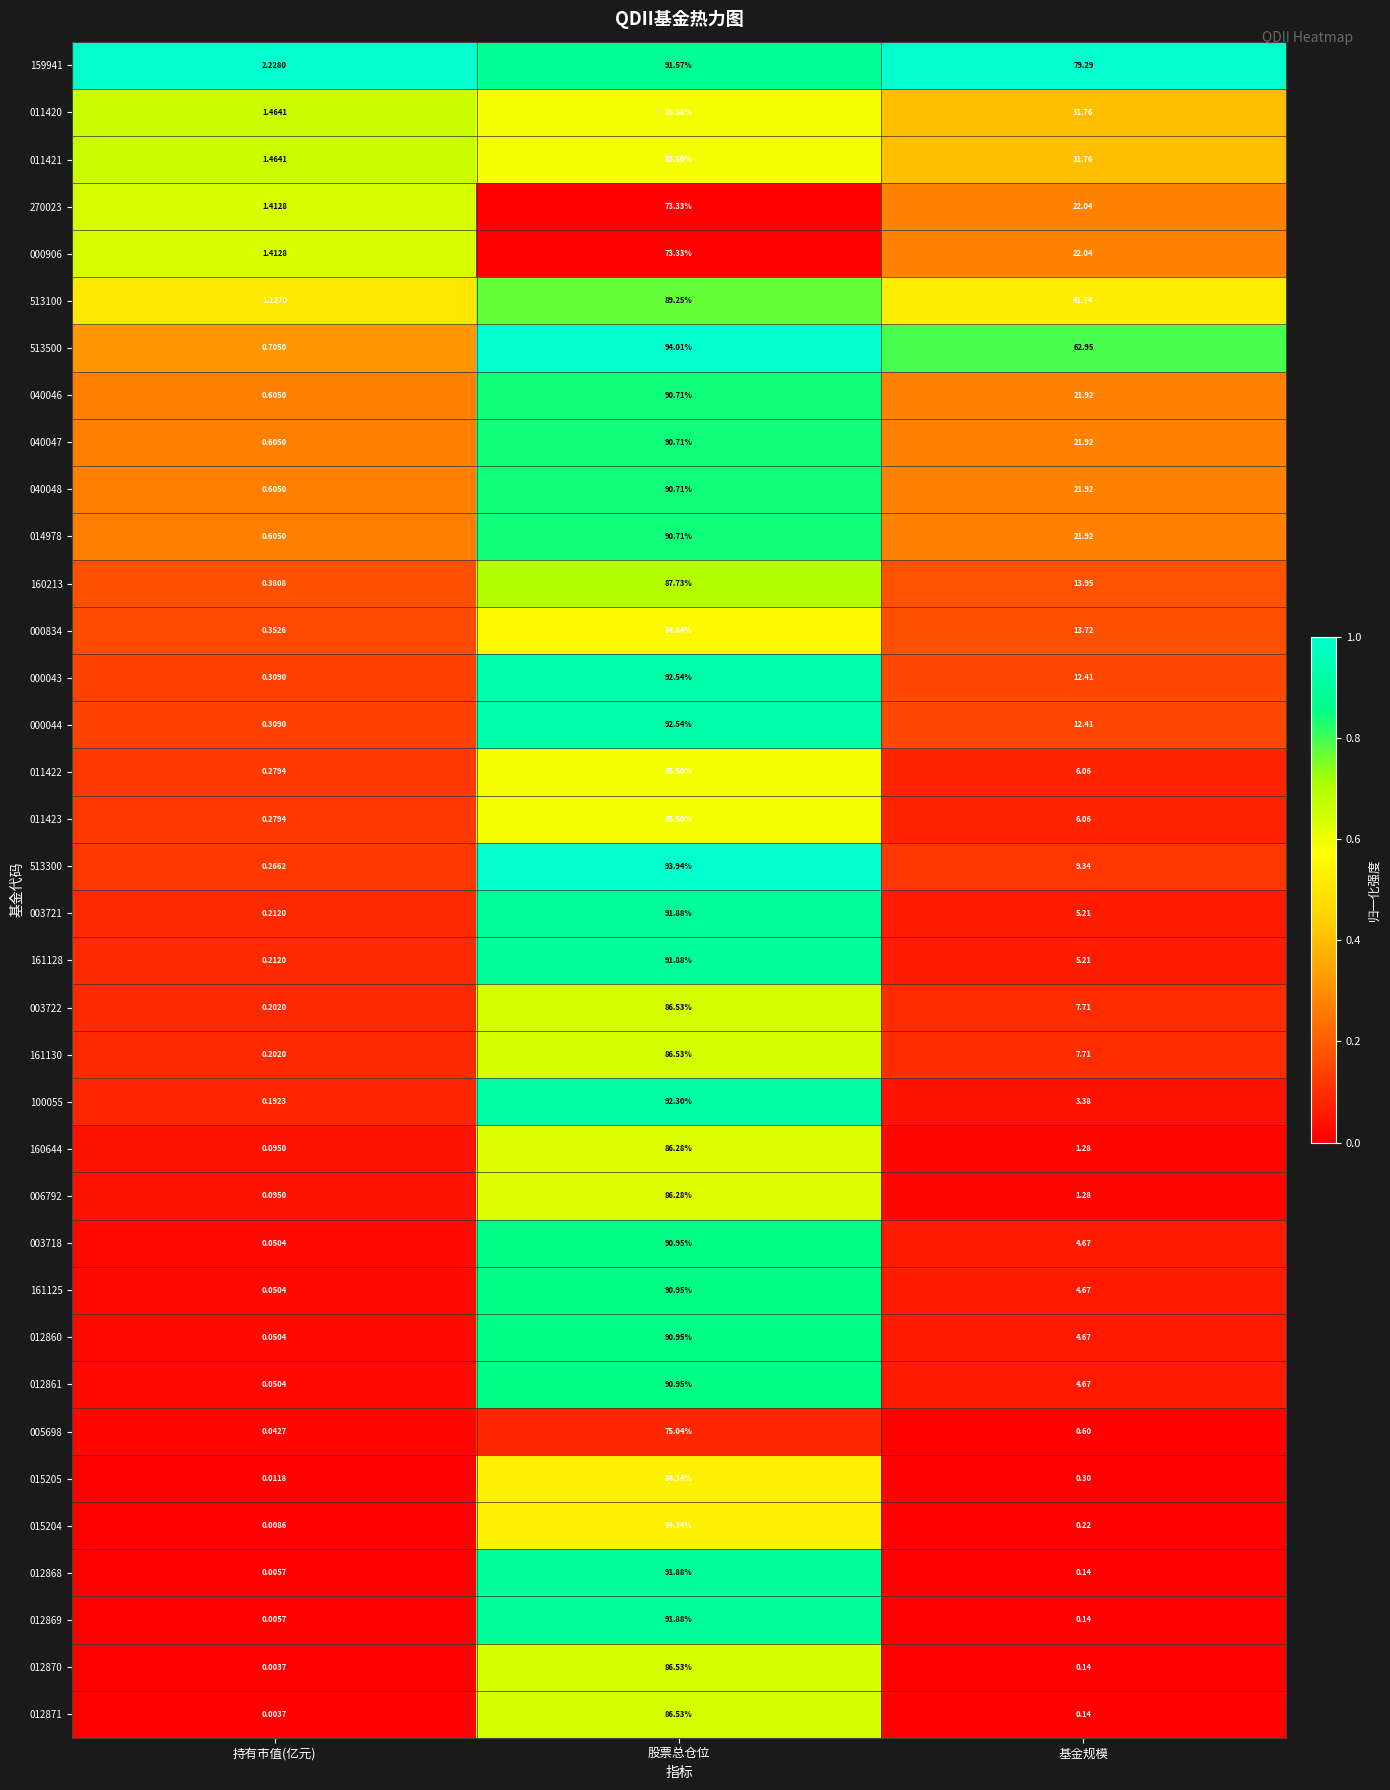

Which series has the largest total across all categories?

159941